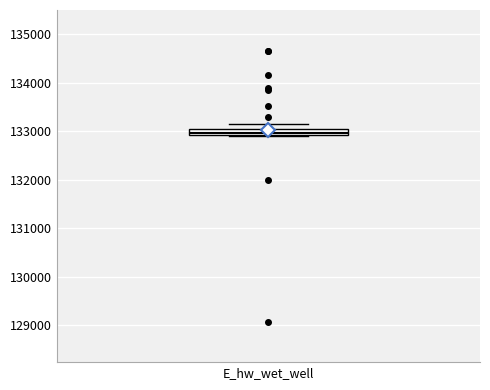

Where is the upper edge of the box for E_hw_wet_well on the y-axis? The values are not printed on the chart, so give them approximately, as read against the axis.

133000